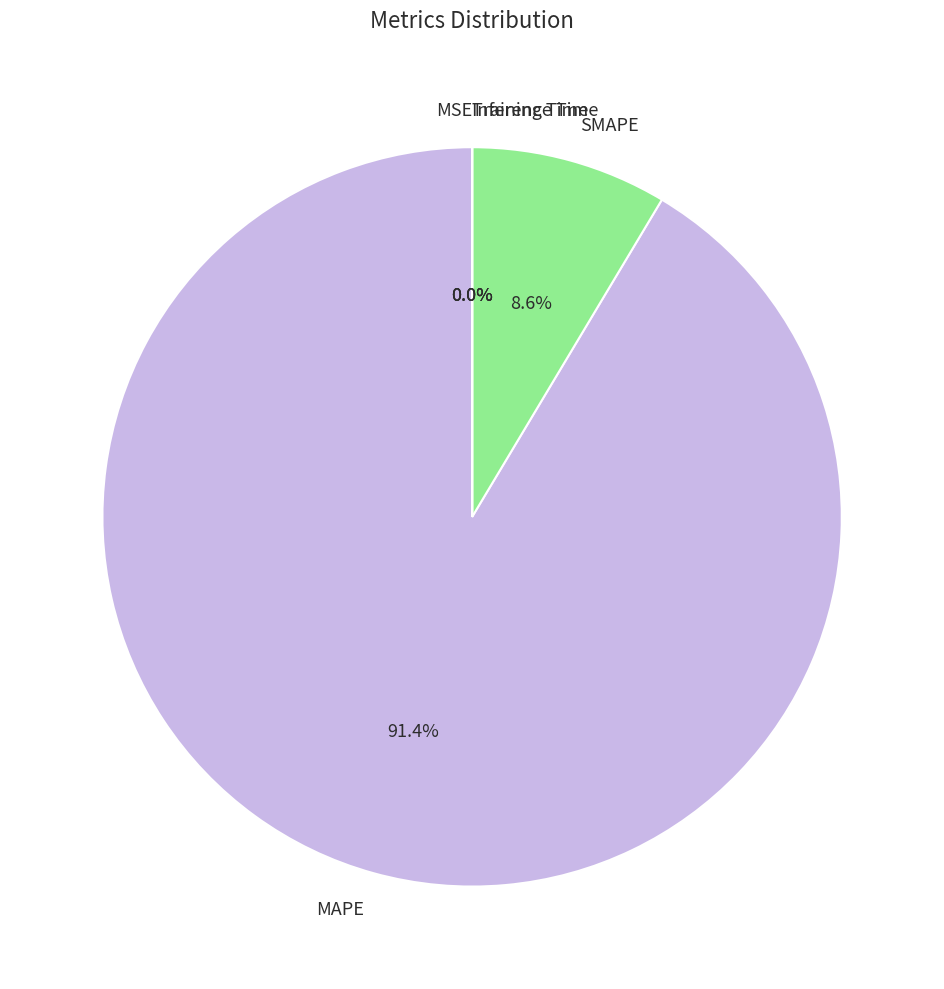

Is it true that MAPE is 91% of the pie?

True